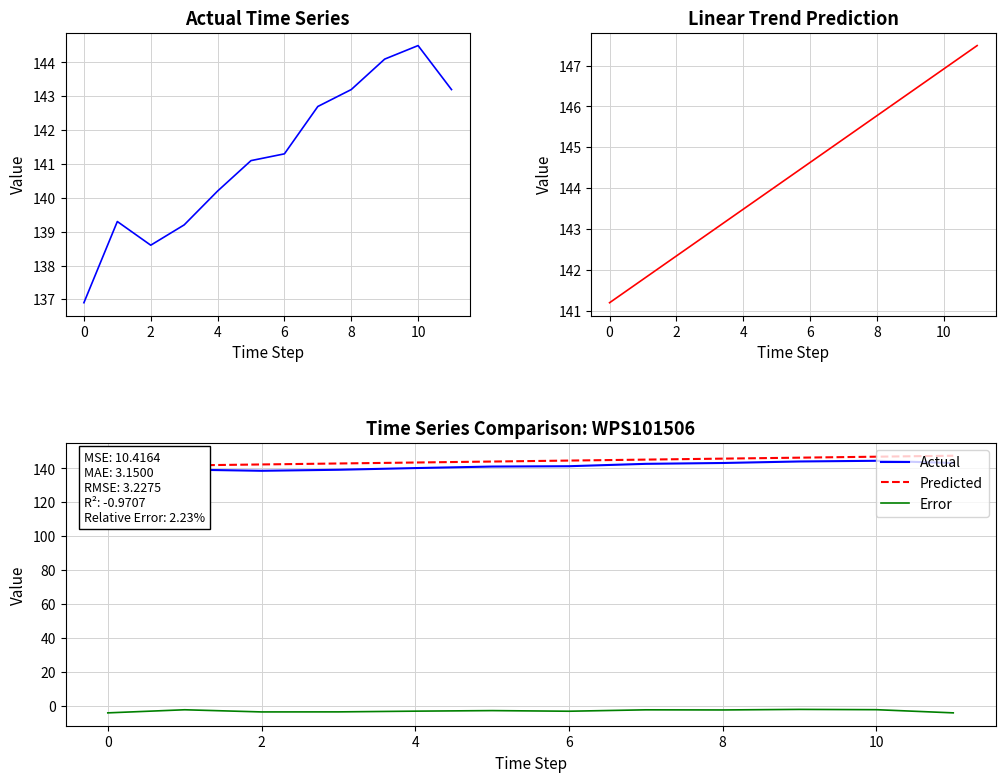

What is the value of the Predicted point at the 7th from the left?

144.6